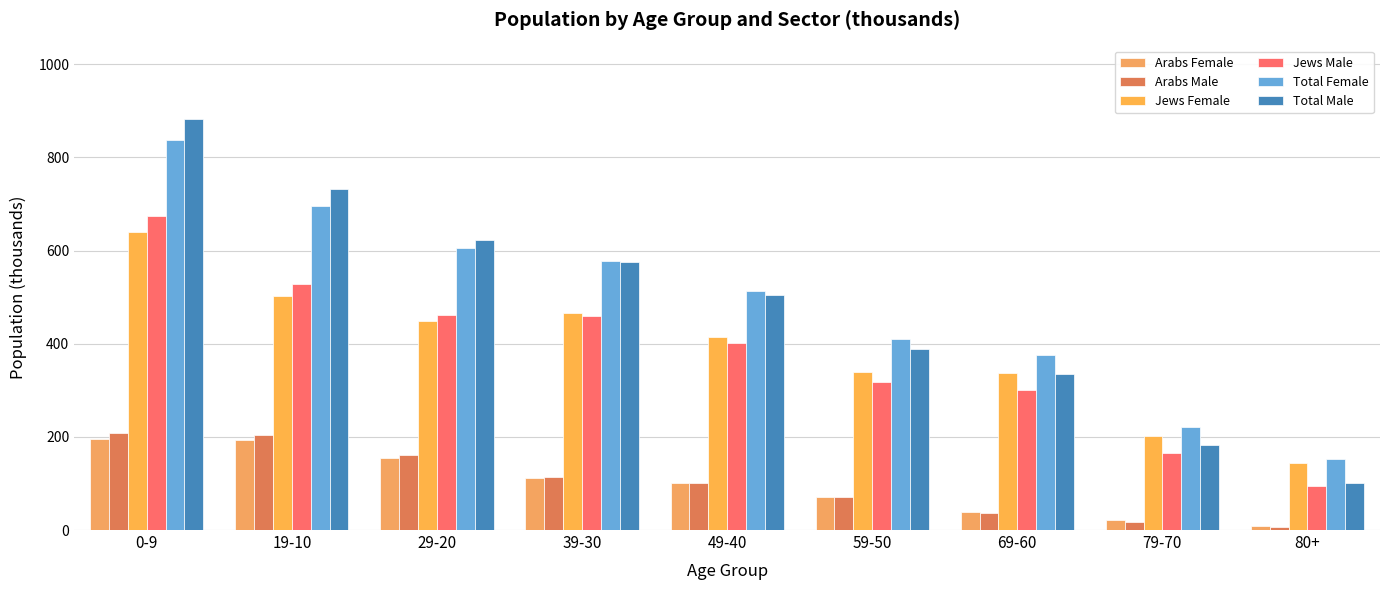

How many bars are there in each group?

6